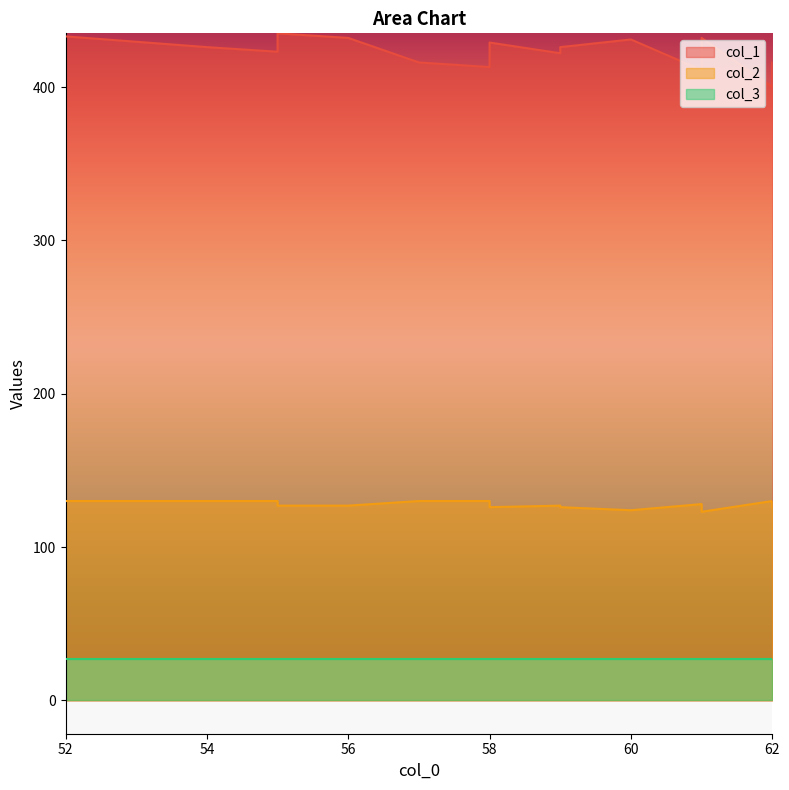

What is the approximate value of col_1 at 58?

421